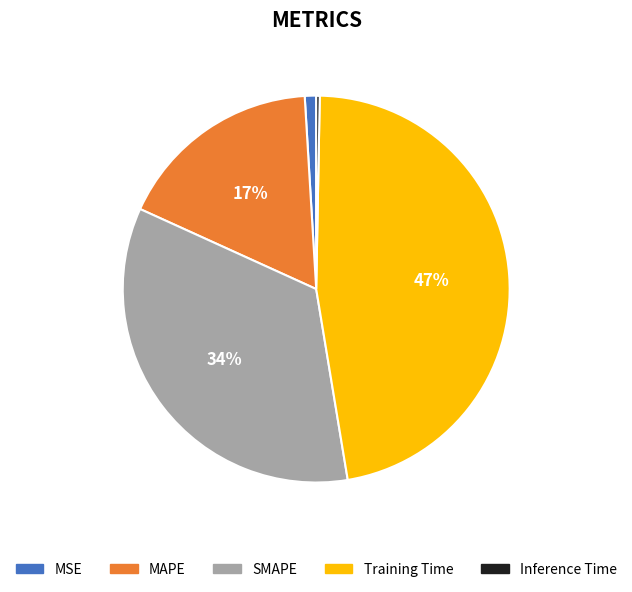

Is Inference Time the majority of the pie?

No